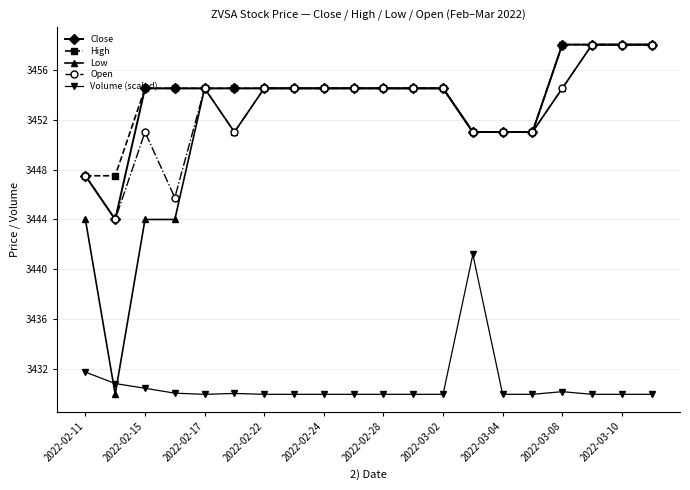

True or false: Open has more than 1 points higher than both neighbors.

True